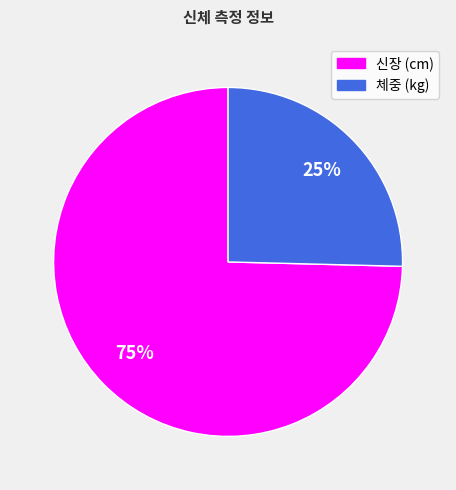

What percentage is the 체중 (kg) slice, to the nearest percent?

25%